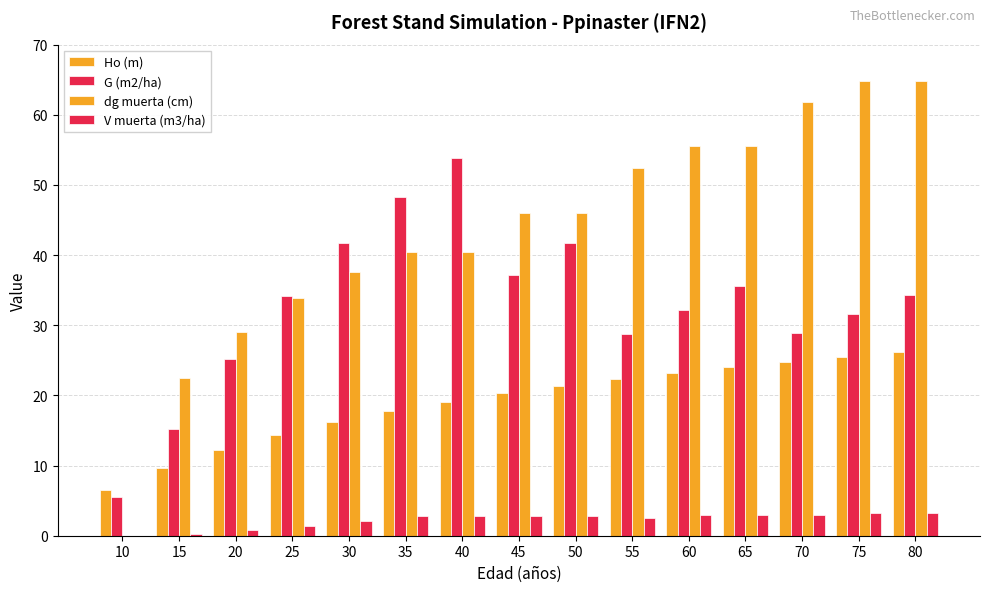

At which label is V muerta (m3/ha) closest to 1?

20